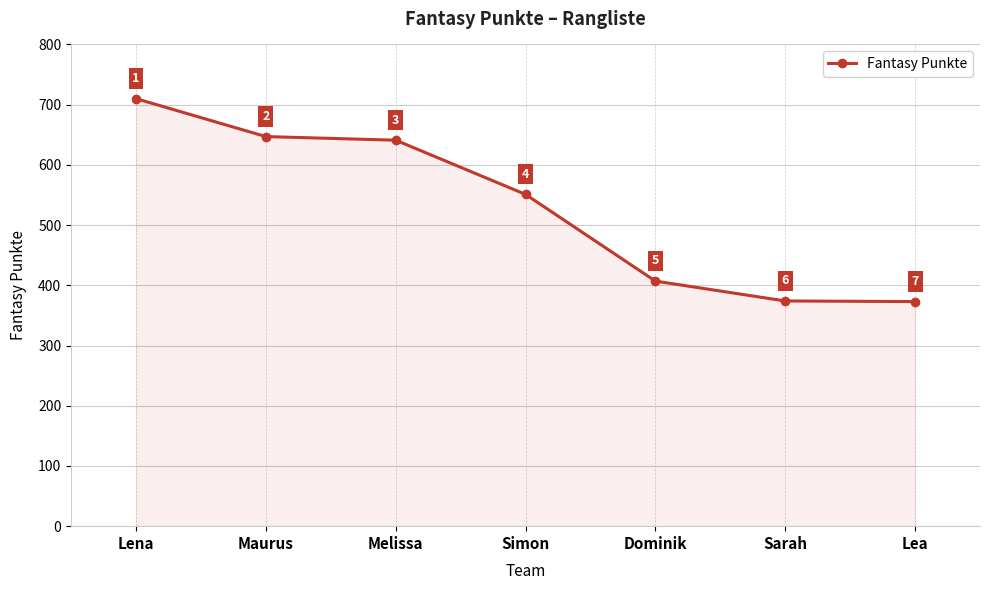

At which category does the chart reach its minimum across all series?

Lea